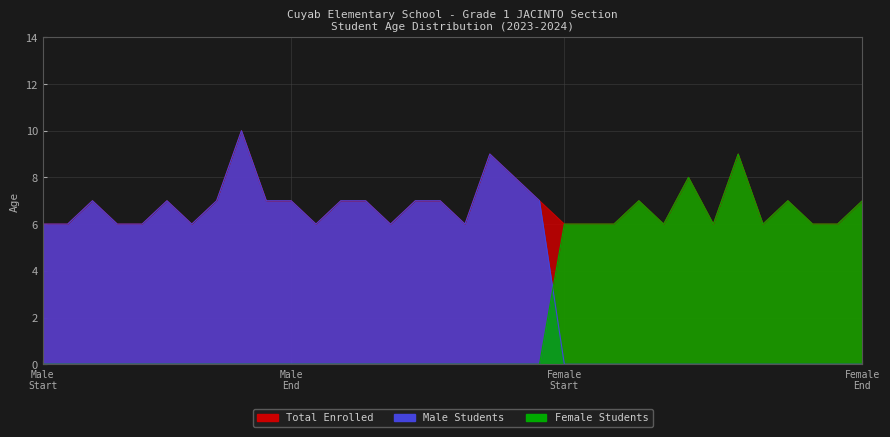

True or false: Female Students has a value of 0 at 7.

True